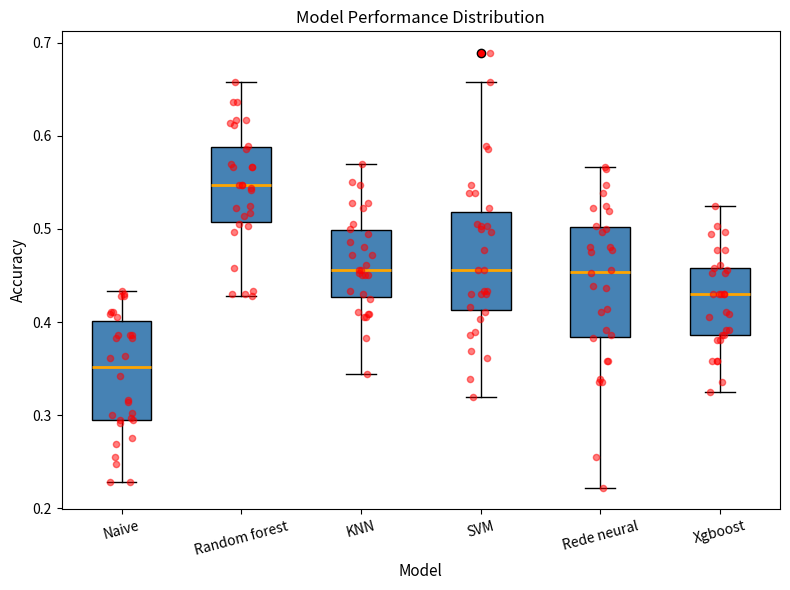

Reading left to right, read every box against the y-axis: the position of its median line, the range the box covers, and the ends of its whiskers. The values are not printed on the chart, so give them approximately, as read against the axis.

Naive: median 0.35, box 0.29 to 0.40, whiskers 0.23 to 0.43
Random forest: median 0.55, box 0.51 to 0.59, whiskers 0.43 to 0.66
KNN: median 0.46, box 0.43 to 0.50, whiskers 0.34 to 0.57
SVM: median 0.46, box 0.41 to 0.52, whiskers 0.32 to 0.66
Rede neural: median 0.45, box 0.38 to 0.50, whiskers 0.22 to 0.57
Xgboost: median 0.43, box 0.39 to 0.46, whiskers 0.33 to 0.53